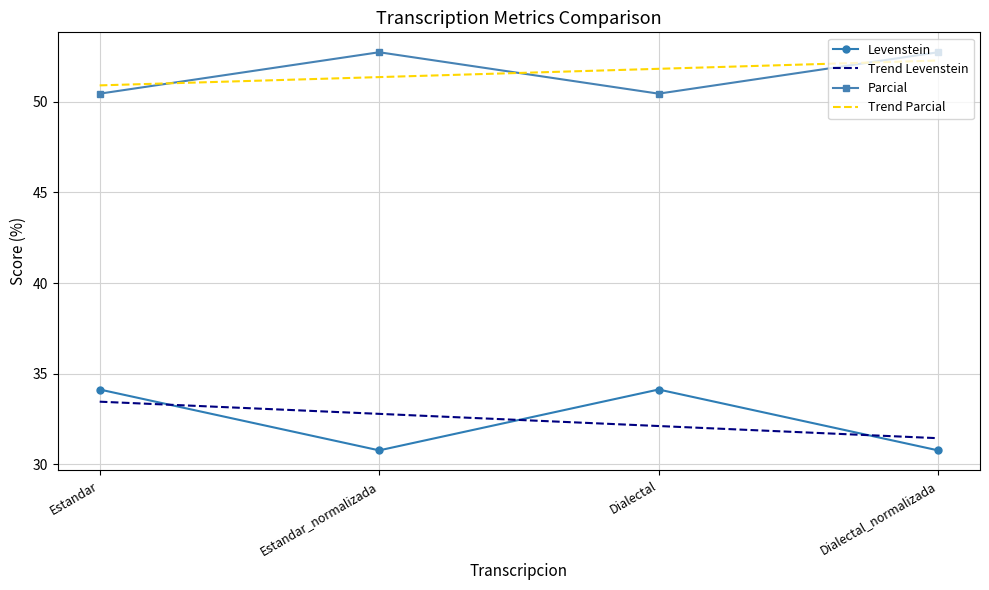

What is the difference between the highest and lowest values at Dialectal_normalizada?

22.0